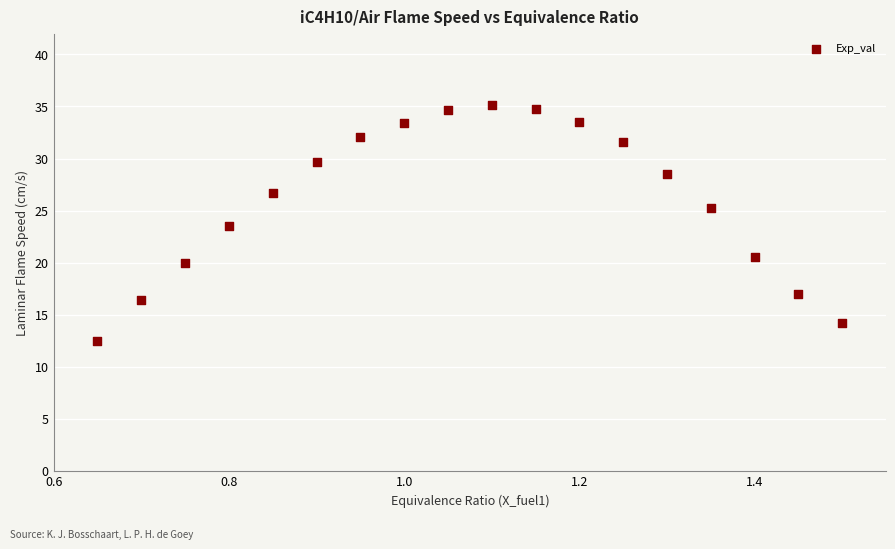

What is the range of Y values (max minus min)?

22.6